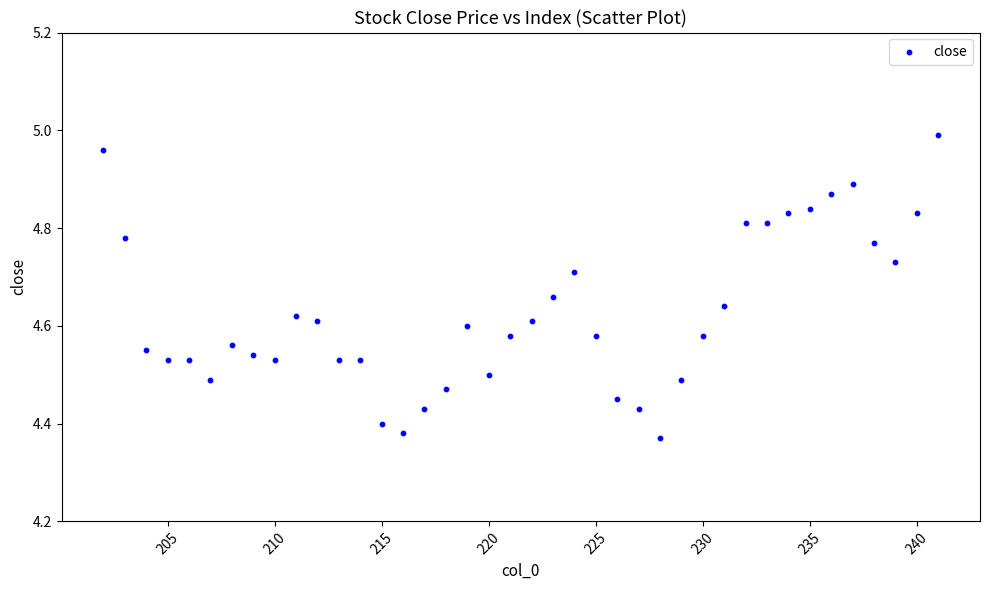

What is the range of X values (max minus min)?

39.0